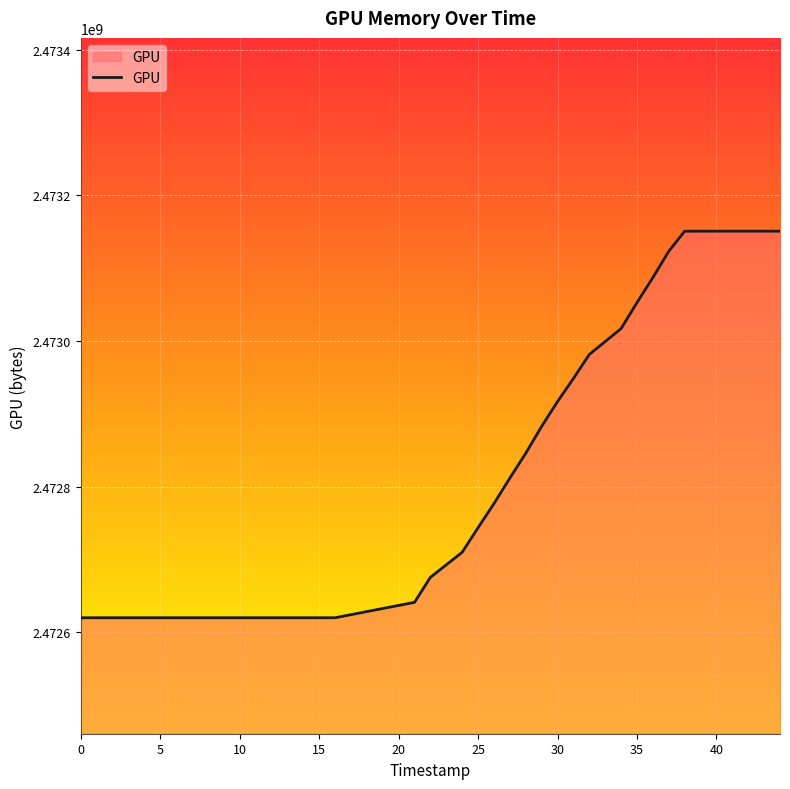

What is the minimum value shown in the chart?

2472620082